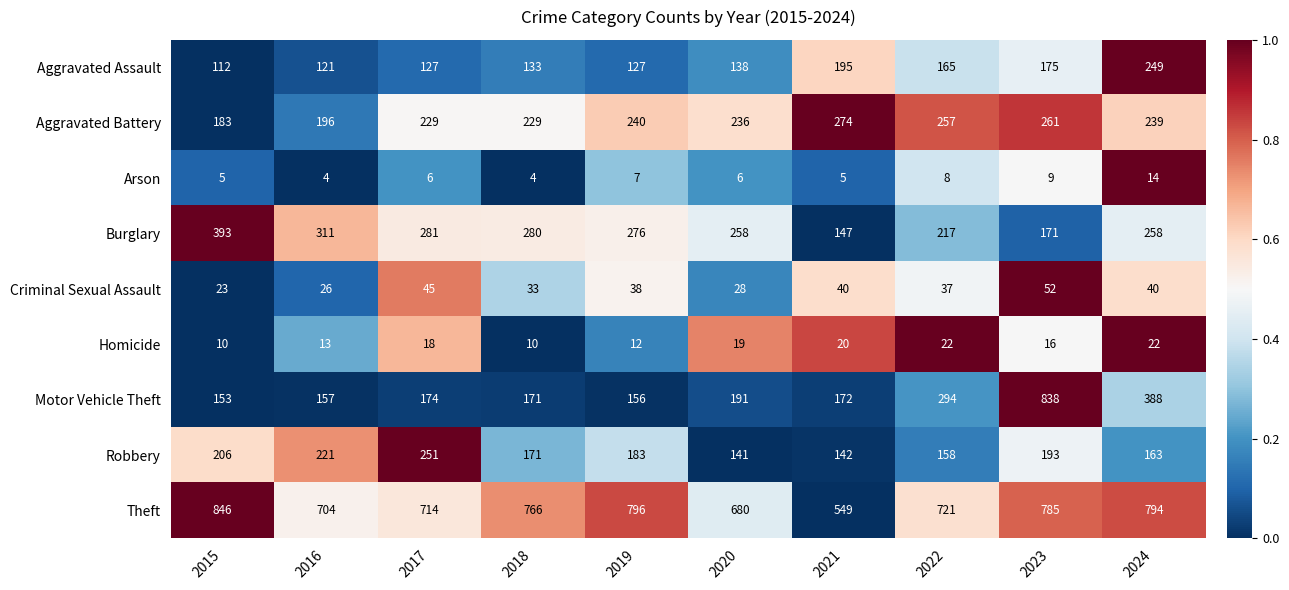

What is the average value of the Robbery series?

183